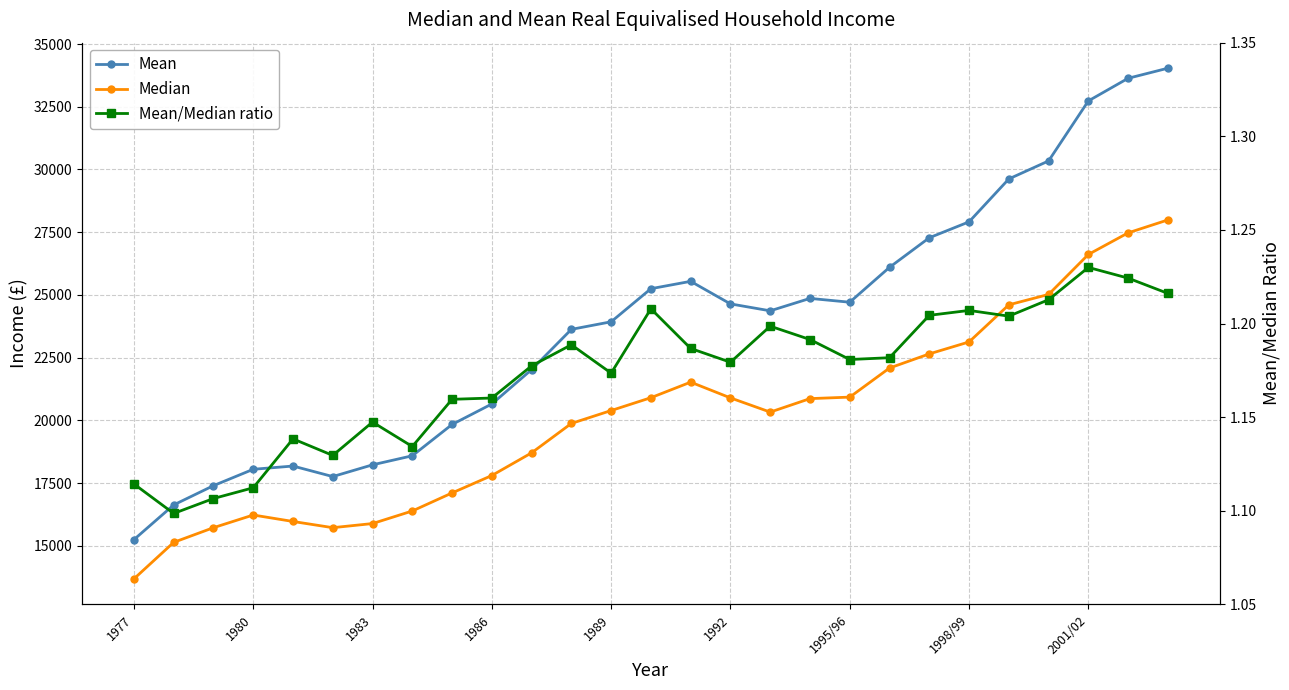

What is the difference between the maximum and second lowest values in the Mean/Median ratio series?

0.1